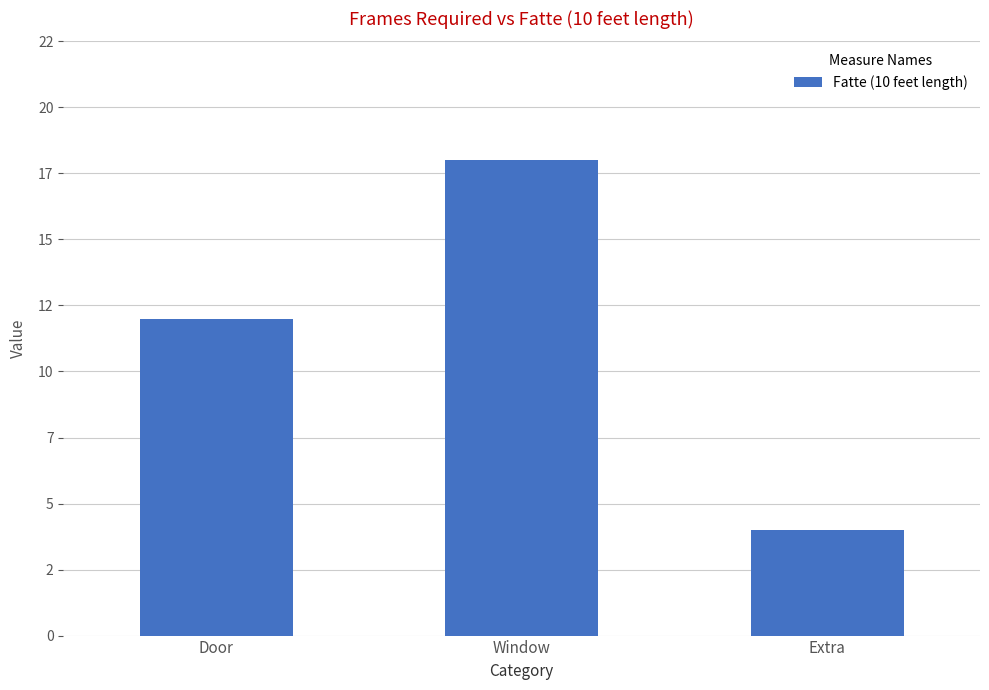

Reading left to right, what are all the values shown in this chart?

Door=12	Window=18	Extra=4